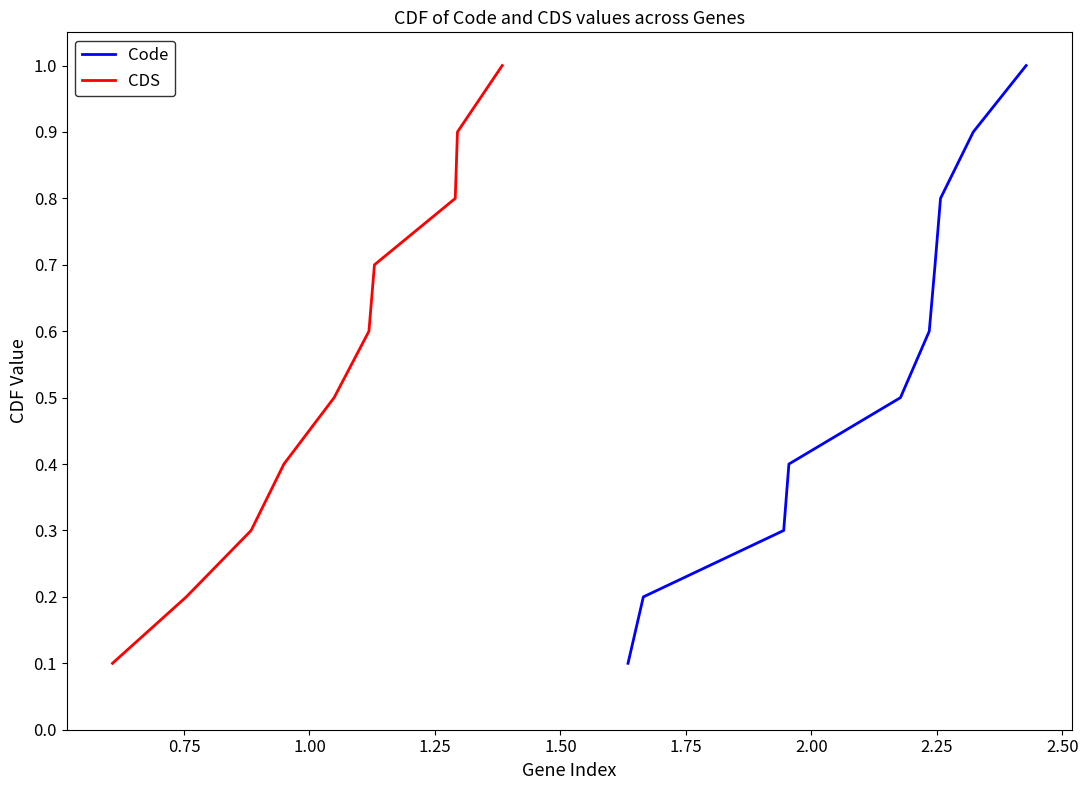

What is the maximum value for Code?

1.0